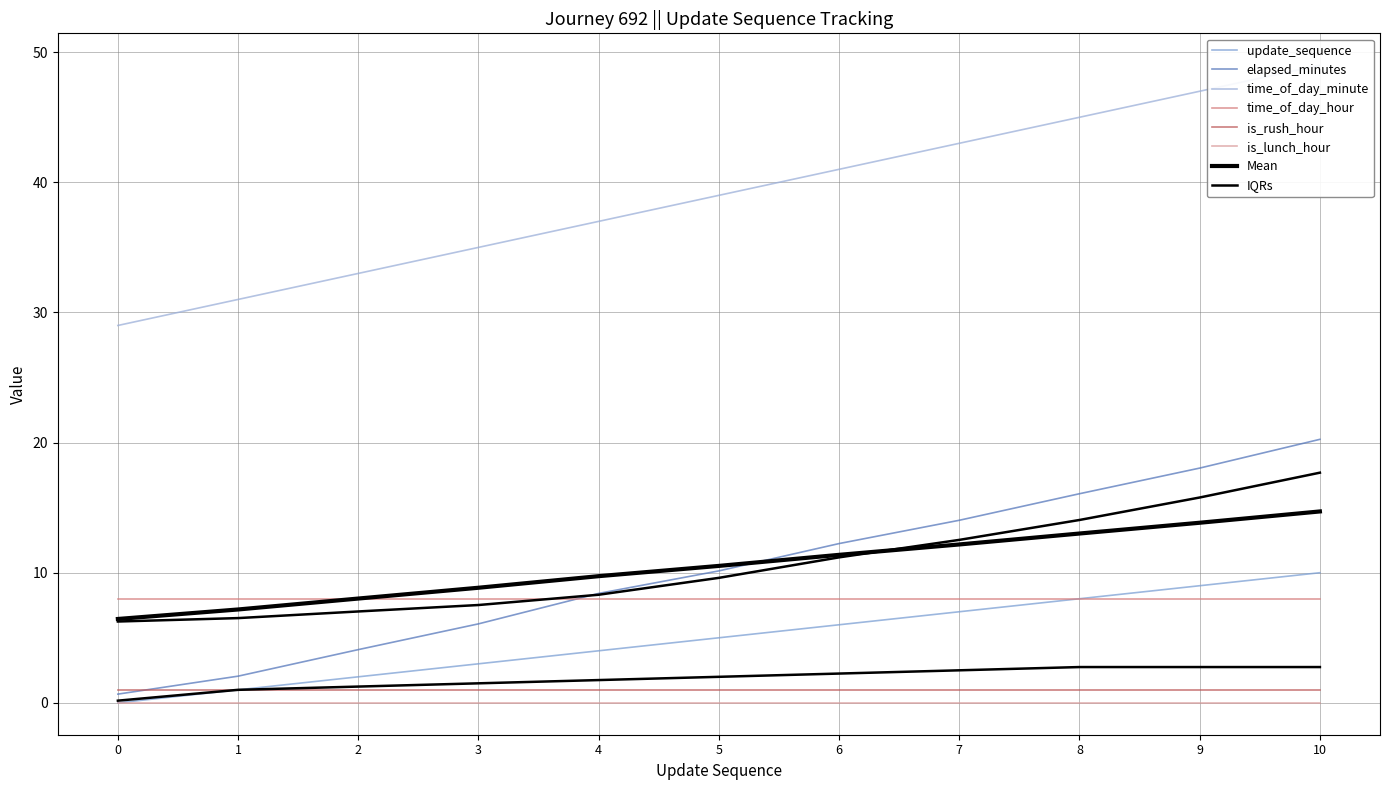

Between 8 and 9, which series saw the biggest shift?

time_of_day_minute